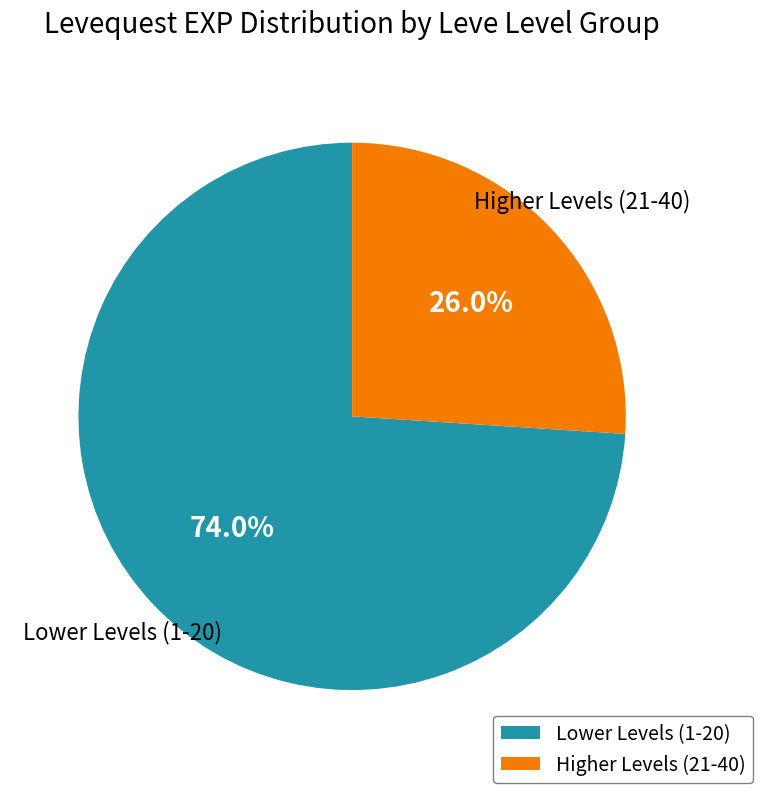

Is there a majority slice in this chart?

Yes